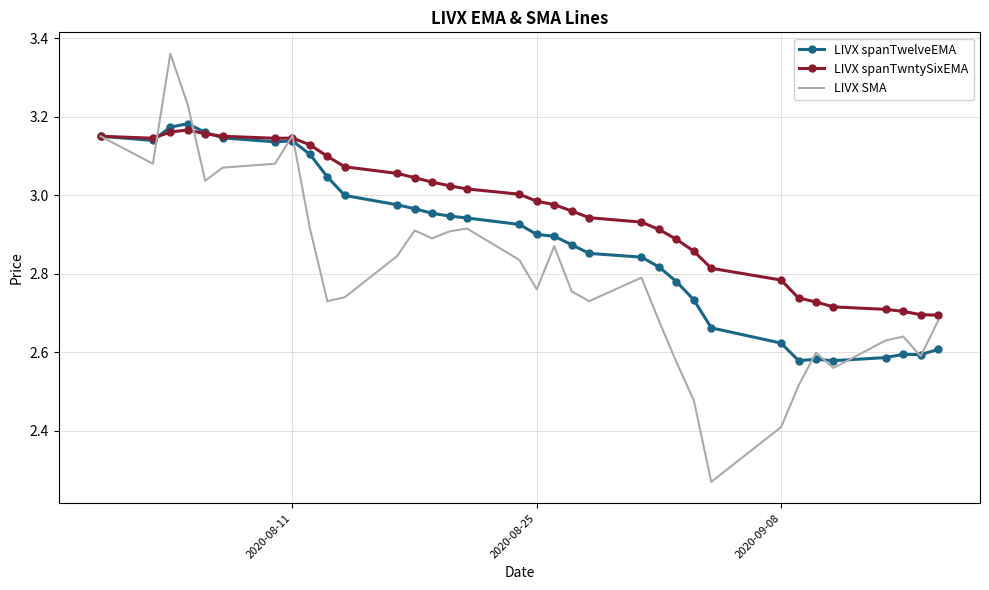

Rank the series by their average value, from highest to lowest.

LIVX spanTwntySixEMA, LIVX spanTwelveEMA, LIVX SMA